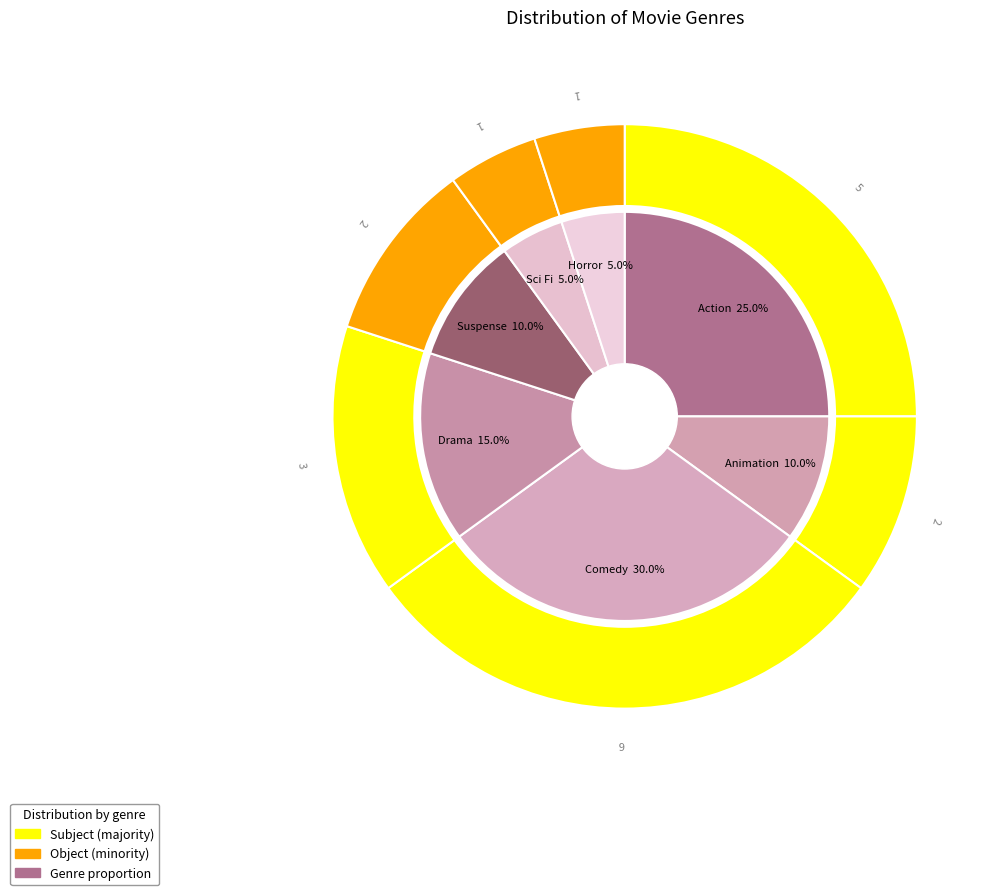

Is it true that Sci Fi is 1% of the pie?

False